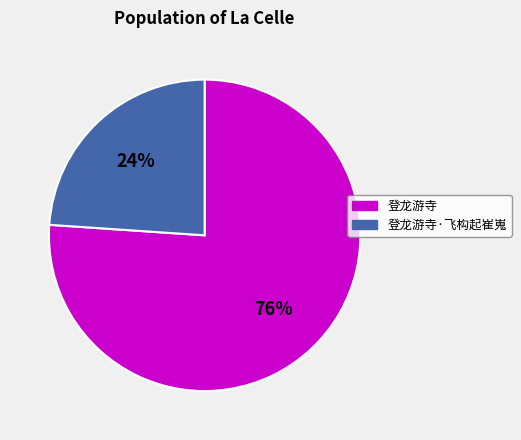

Does 登龙游寺 account for over 50% of the chart?

Yes